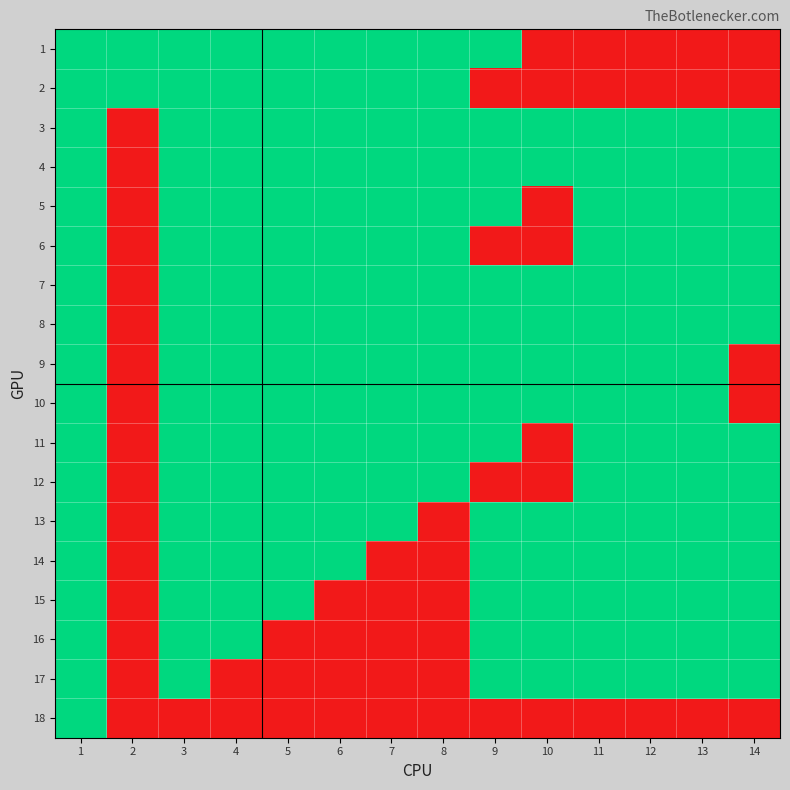

Between 3 and 9, which is larger?

3